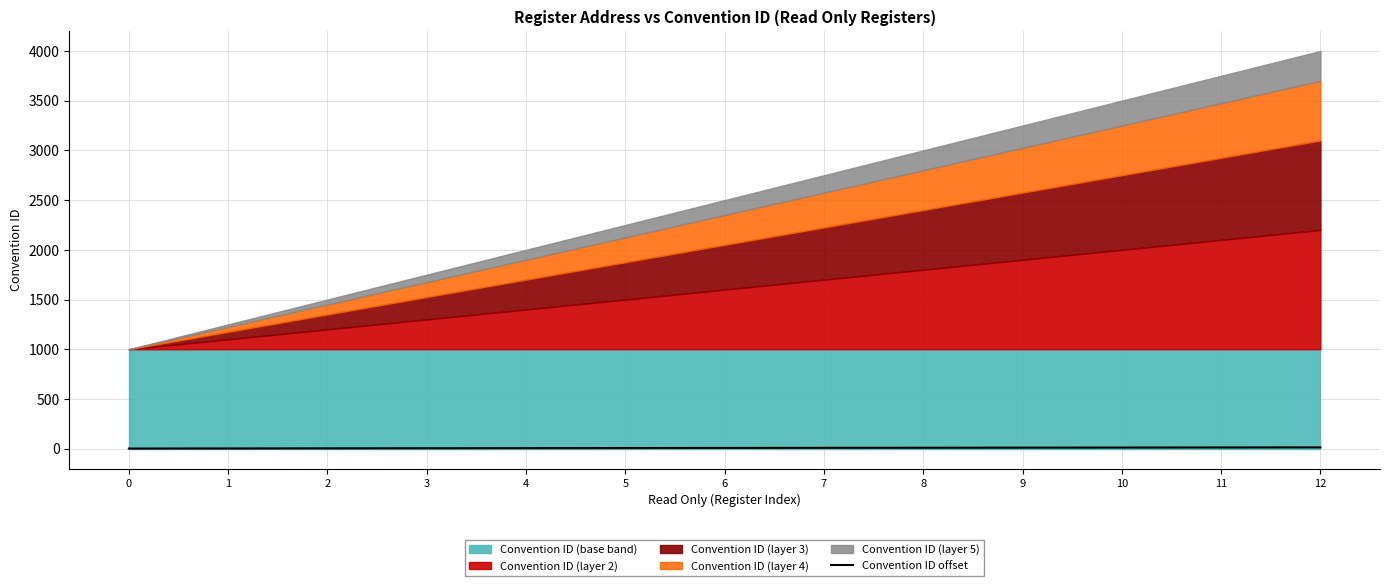

How many lines are shown in the chart?

1